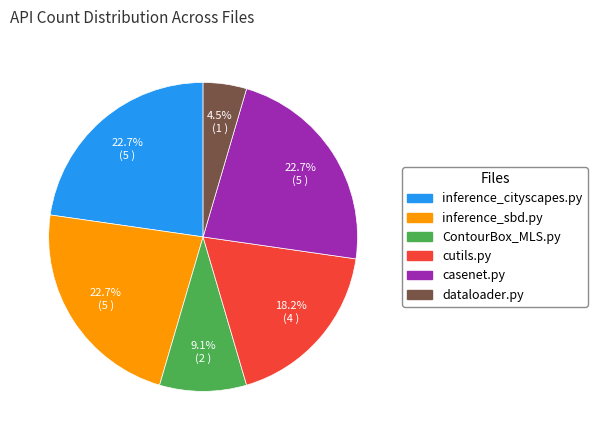

What is the smallest slice in the pie chart?

dataloader.py